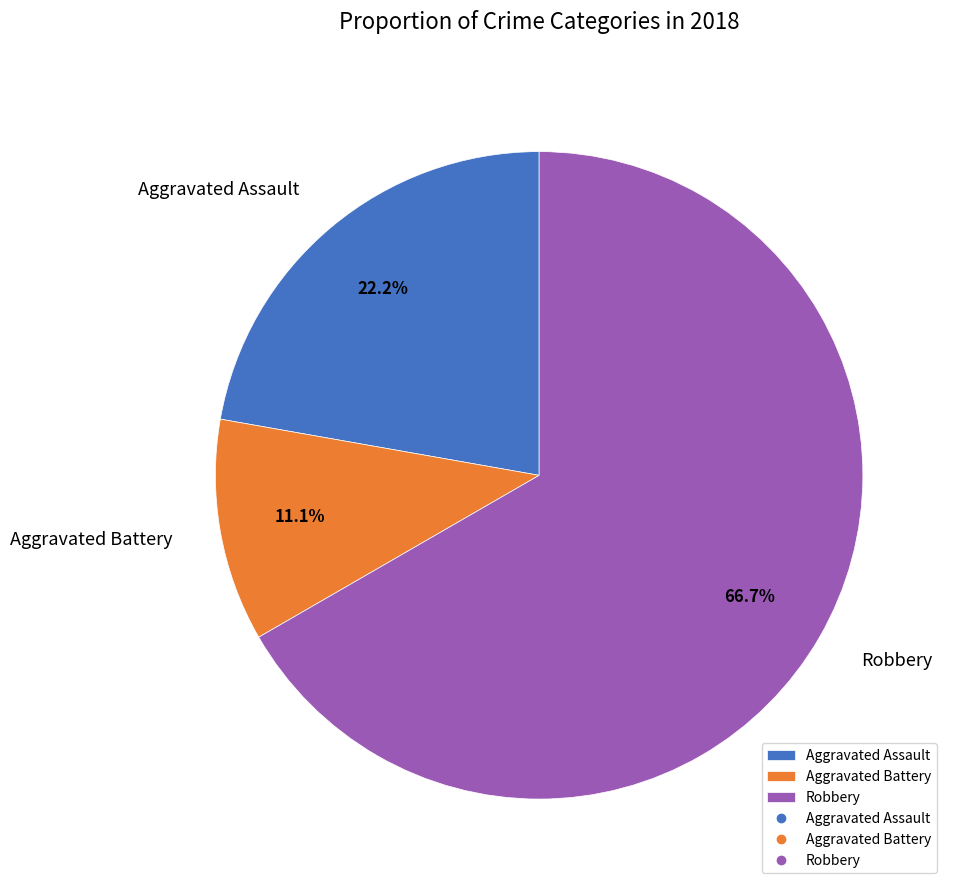

Rank the categories by value from lowest to highest.

Aggravated Battery, Aggravated Assault, Robbery